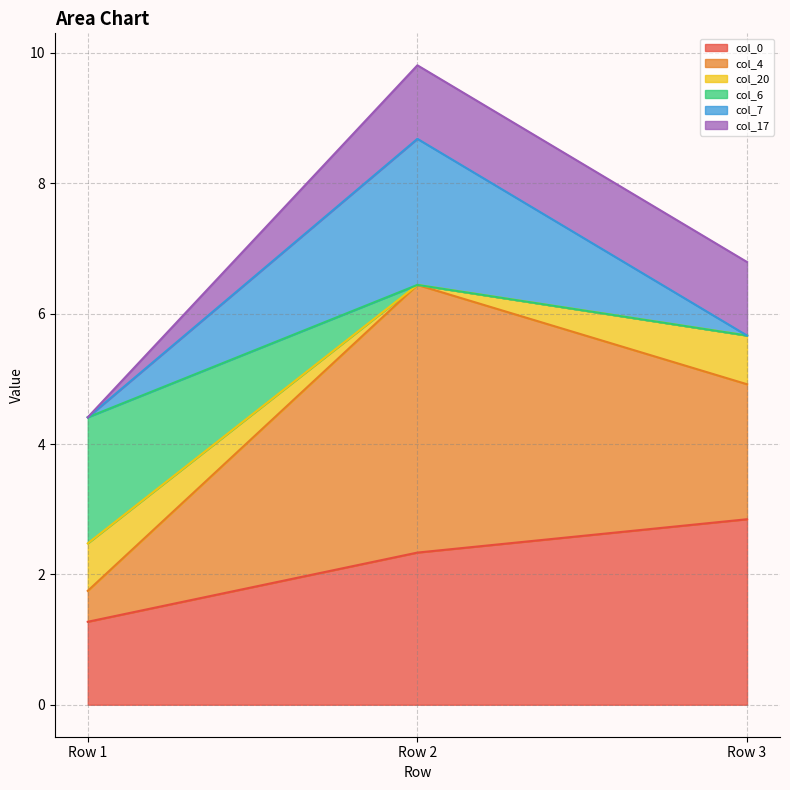

Where does the col_6 series first go above 5?

Row 2